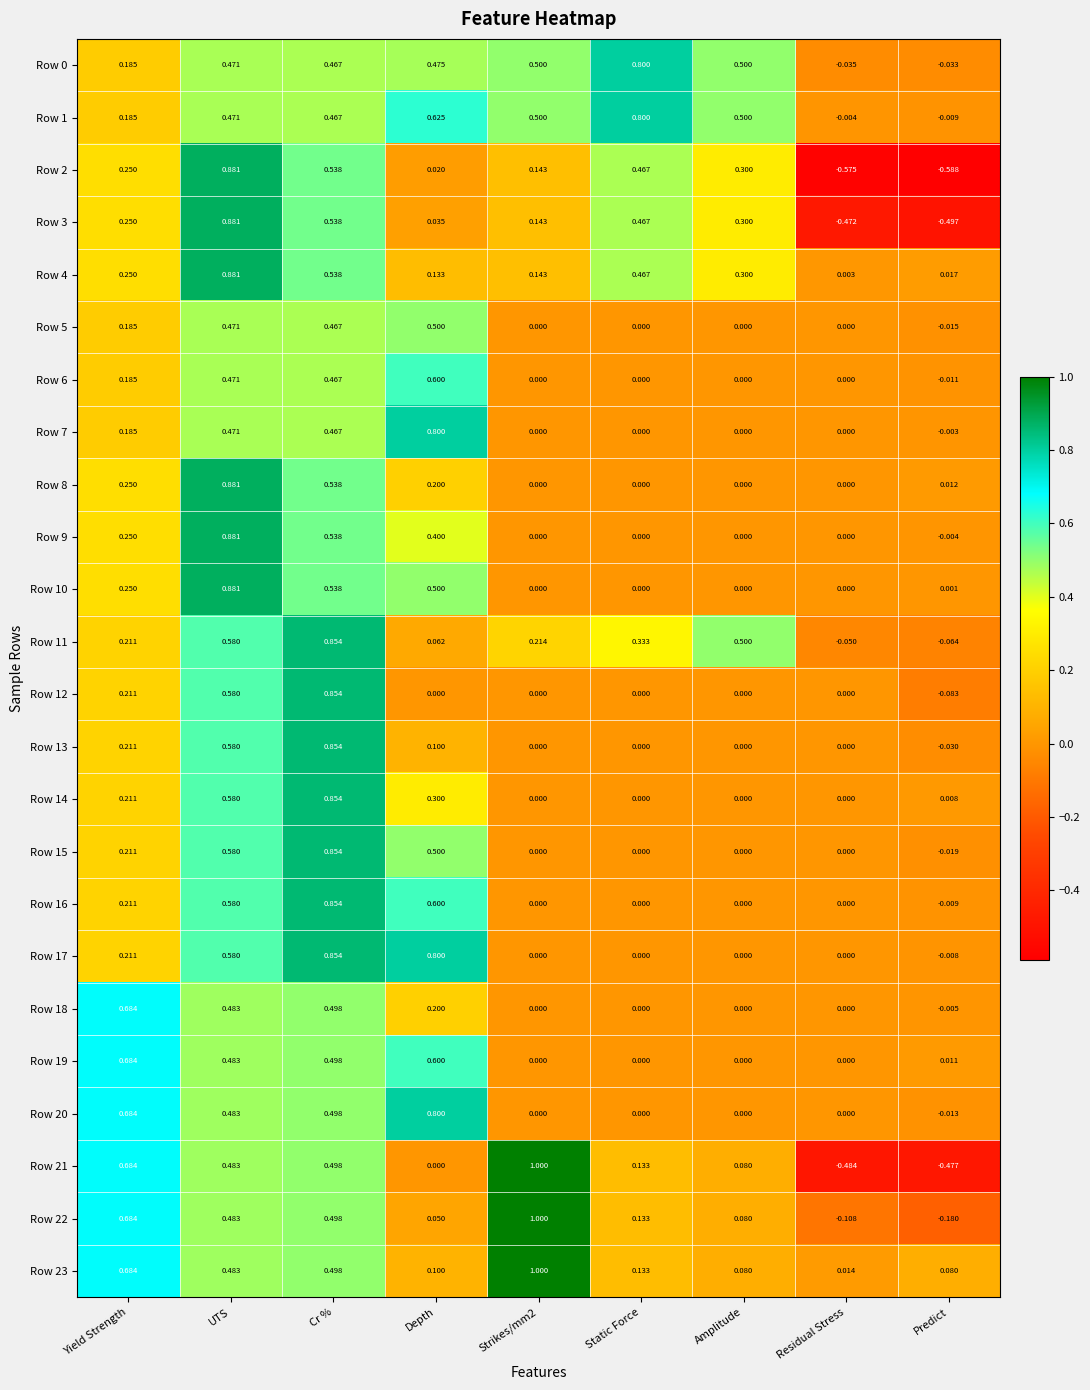

At which category is the sum across all series the highest?

UTS